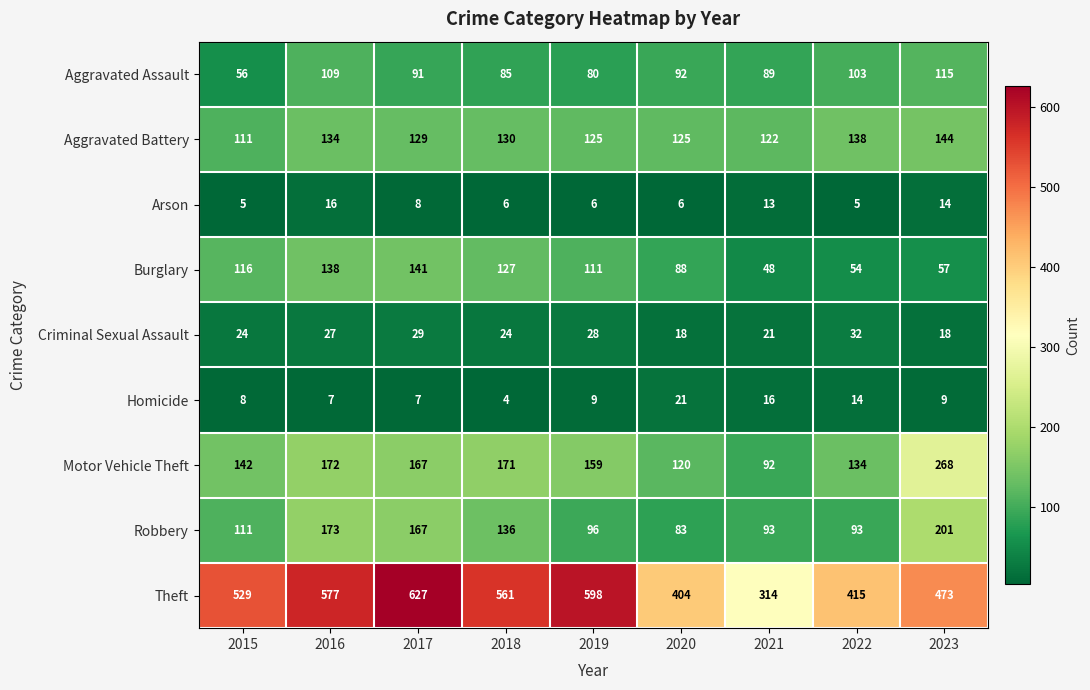

What is the minimum value shown in the chart?

4